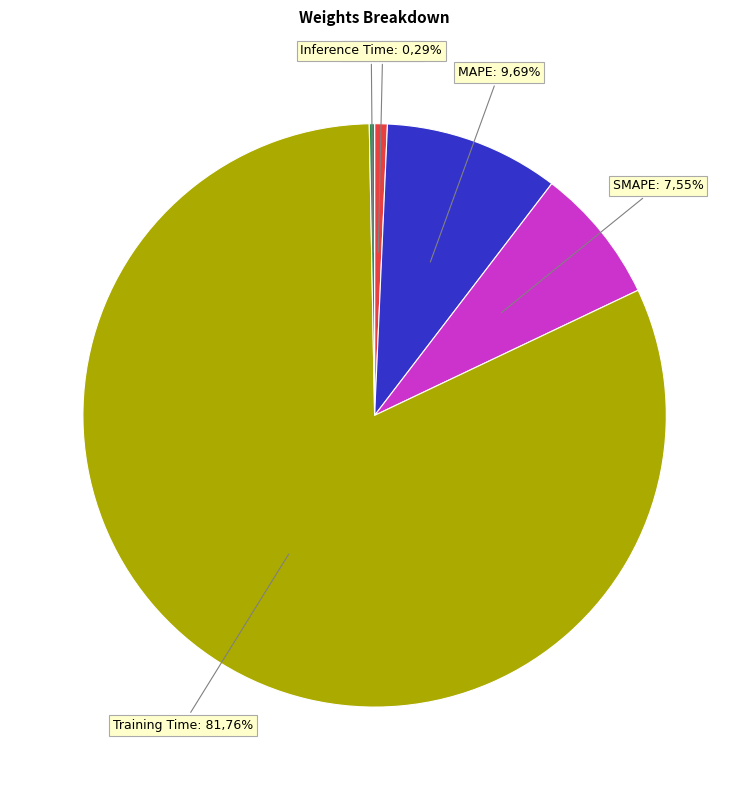

The SMAPE slice represents 2% of the pie. True or false?

False